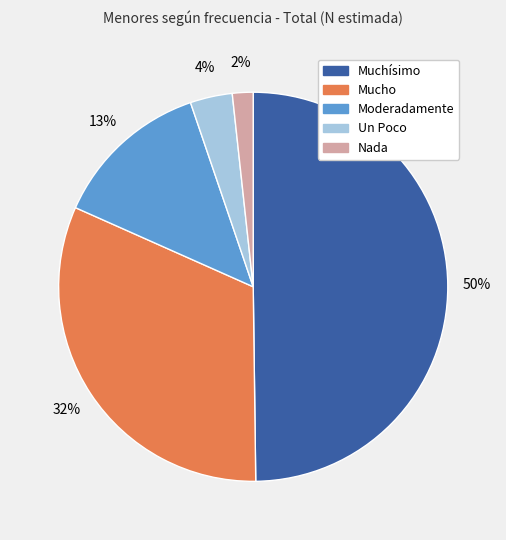

Is the sum of Mucho and Moderadamente greater than half?

No